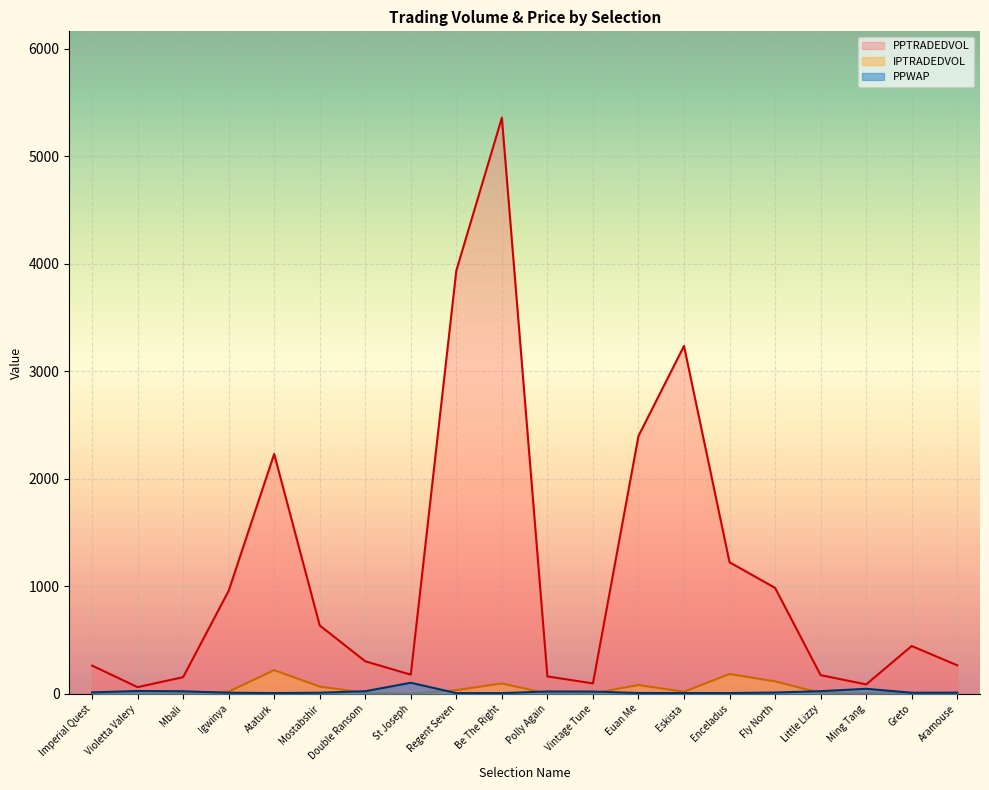

What is the label of the 17th point from the left?

Little Lizzy